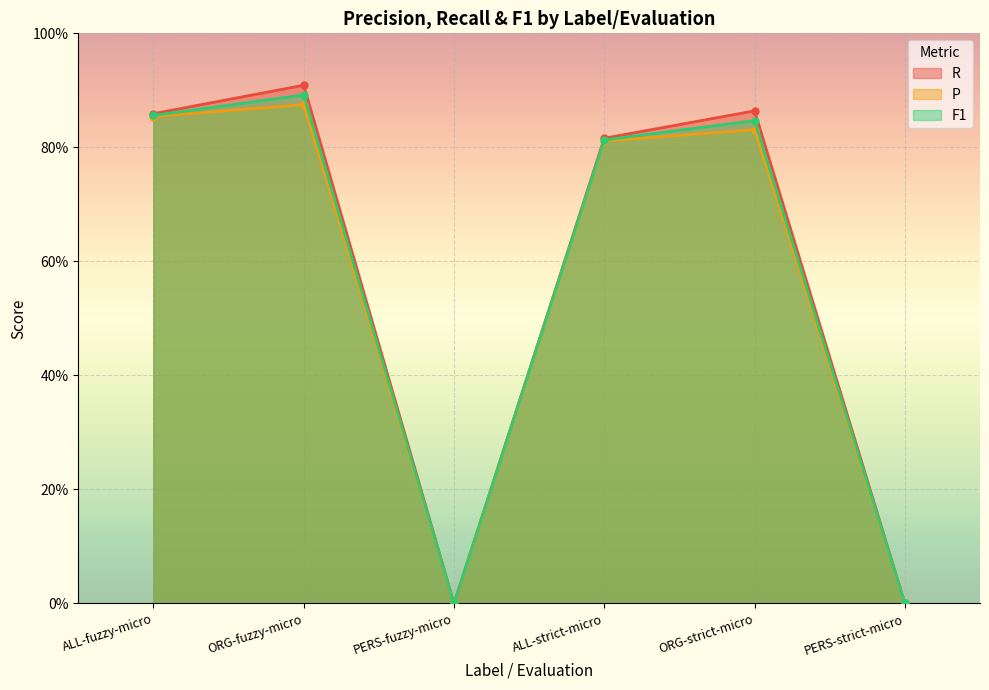

What is the label of the 5th point from the right?

ORG-fuzzy-micro